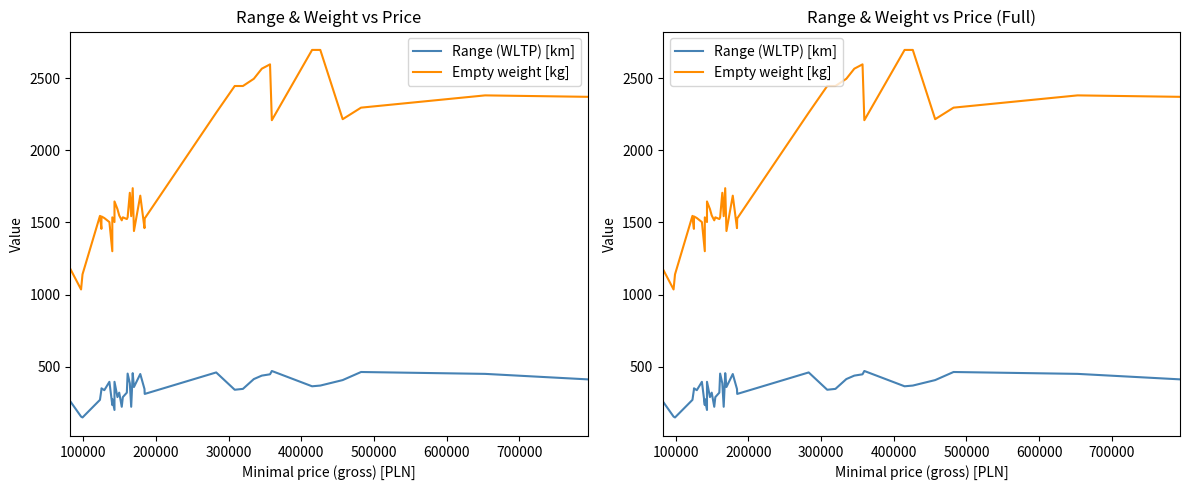

What is the maximum value for Empty weight [kg]?

2695